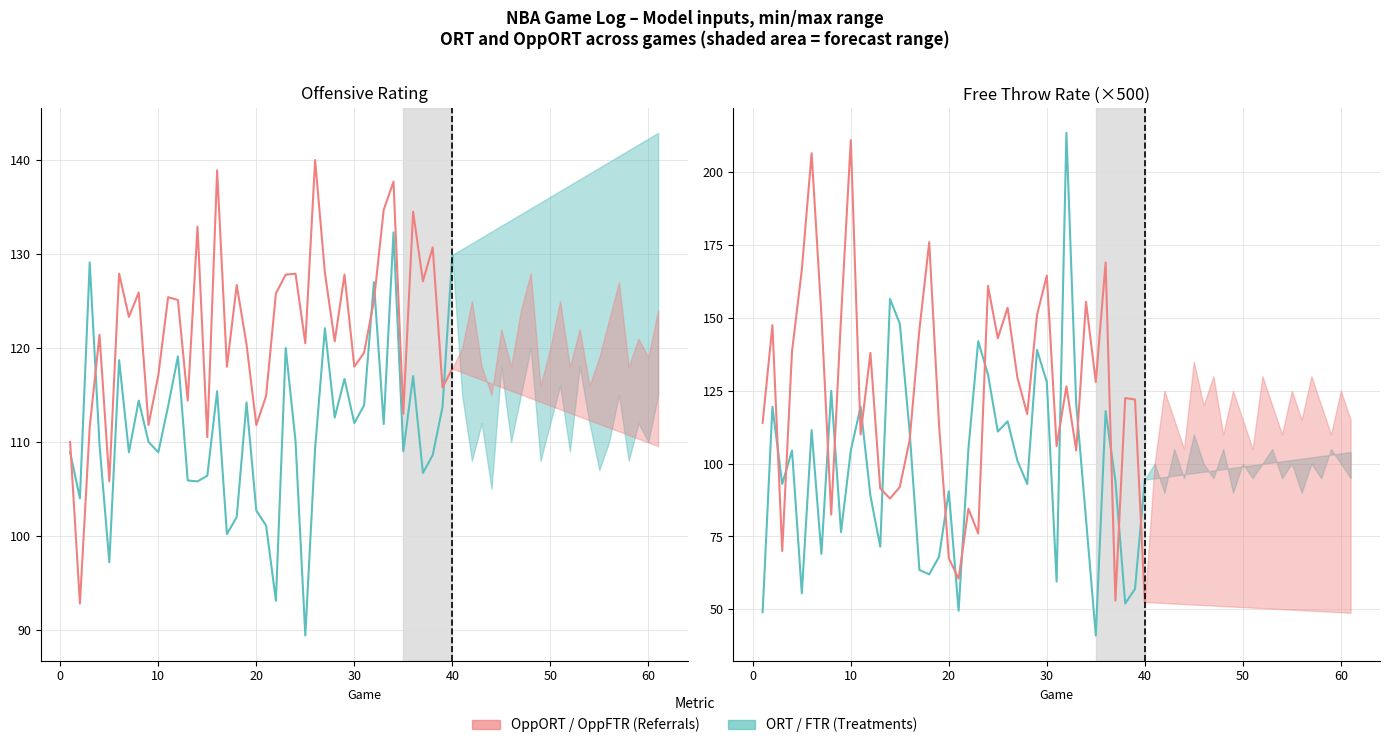

Does the chart display data point markers on the line(s)?

No